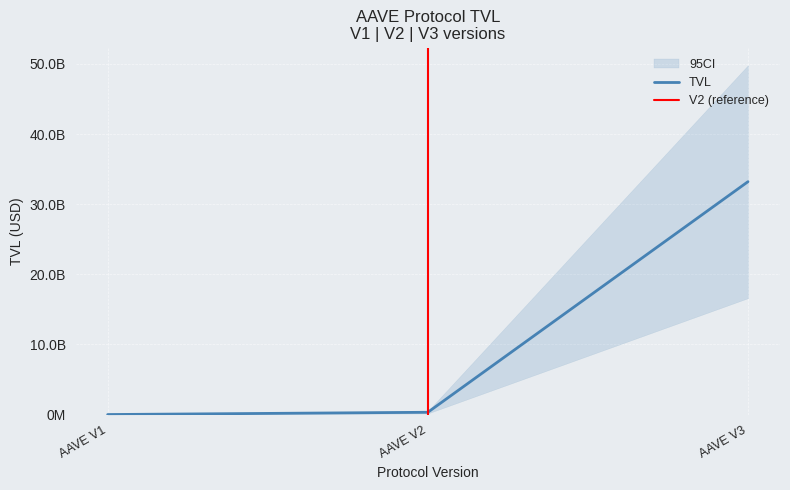

Count the number of categories in the chart.

3